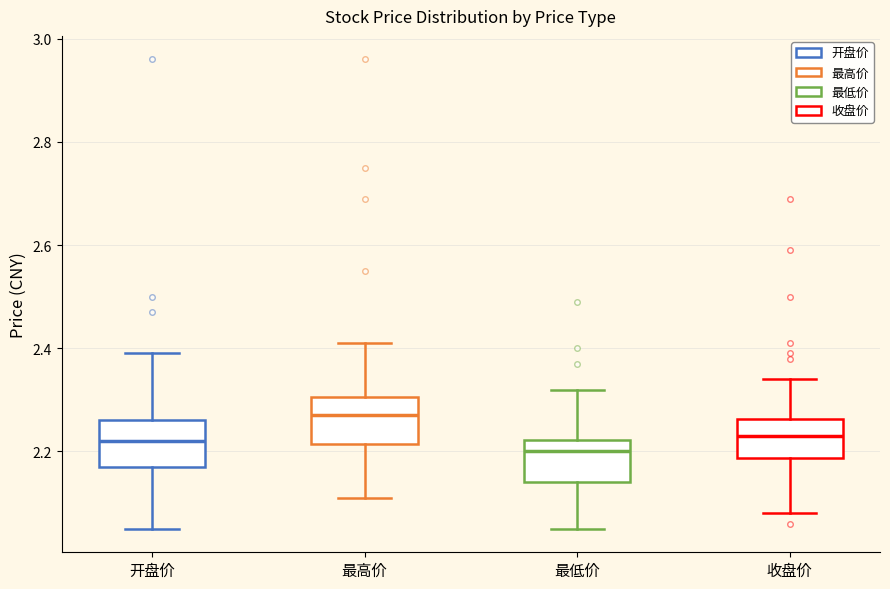

Reading left to right, transcribe this box plot: for each box, give where its median line is, the range the box spans, and where its two whiskers end, as read against the y-axis. The values are not printed on the chart, so give them approximately, as read against the axis.

开盘价: median 2.22, box 2.18 to 2.26, whiskers 2.06 to 2.40
最高价: median 2.28, box 2.22 to 2.30, whiskers 2.12 to 2.42
最低价: median 2.20, box 2.14 to 2.22, whiskers 2.06 to 2.32
收盘价: median 2.24, box 2.18 to 2.26, whiskers 2.08 to 2.34